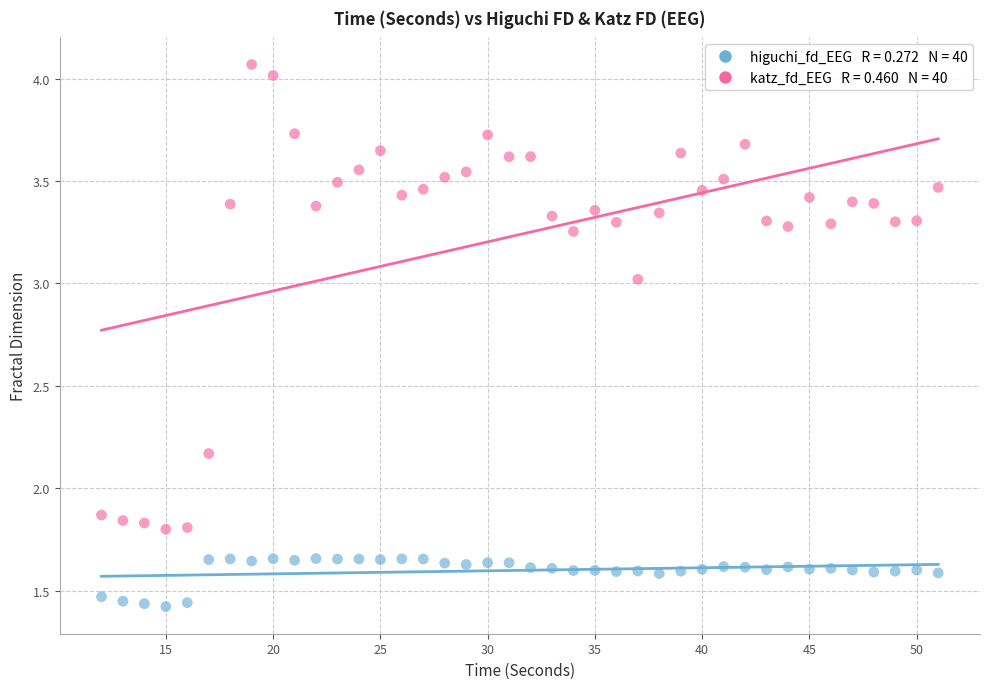

Across all data points, what is the range of X values (max minus min)?

39.0